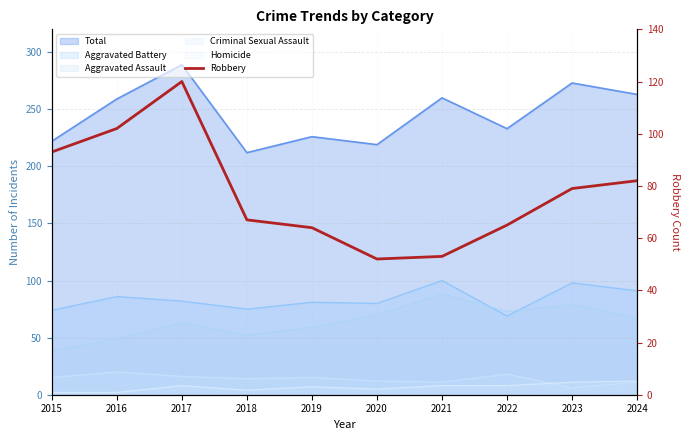

How many values exceed 79?

4